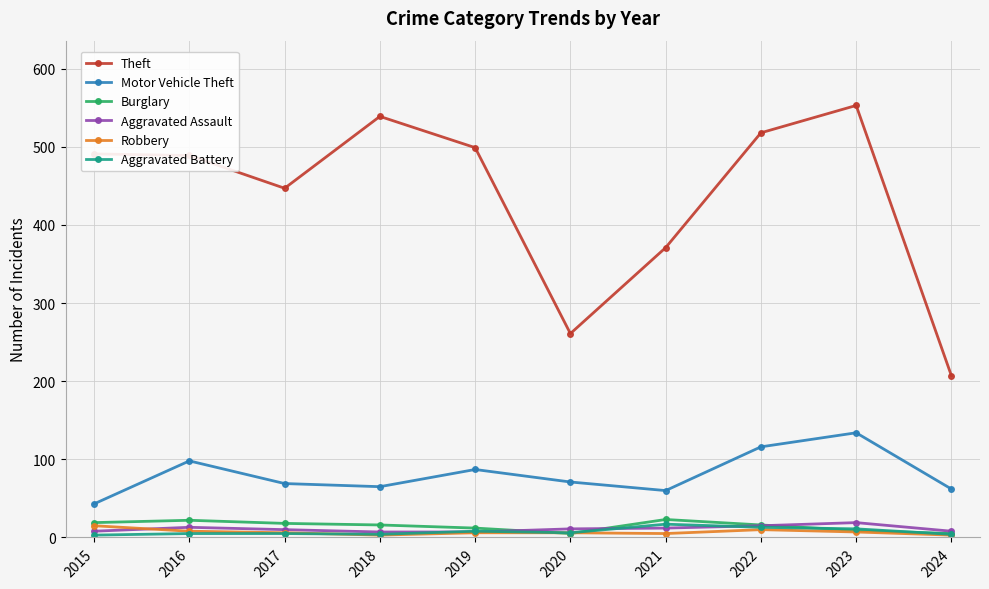

What is the total value across all series at 2018?

634